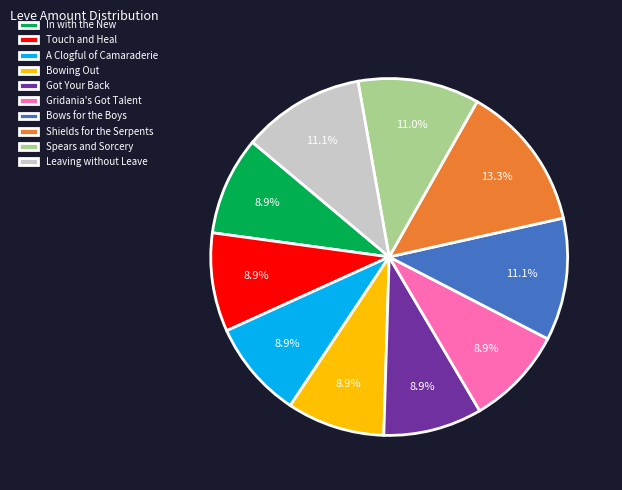

True or false: Bows for the Boys accounts for 11% of the total.

True